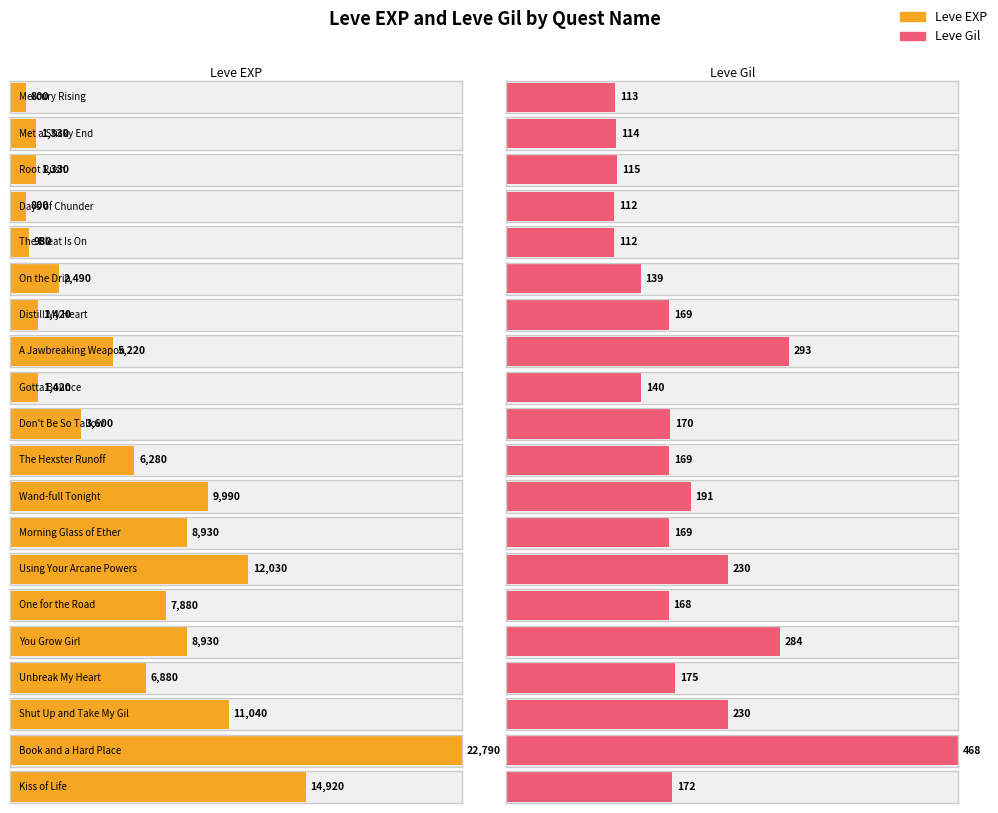

The Leve EXP series shows 1904 at Root Rush. True or false?

False